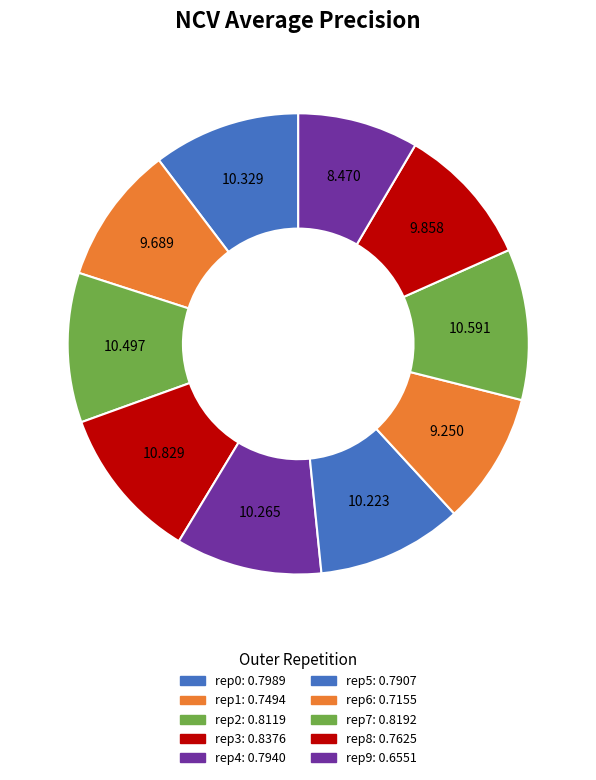

How many segments does this pie chart have?

10